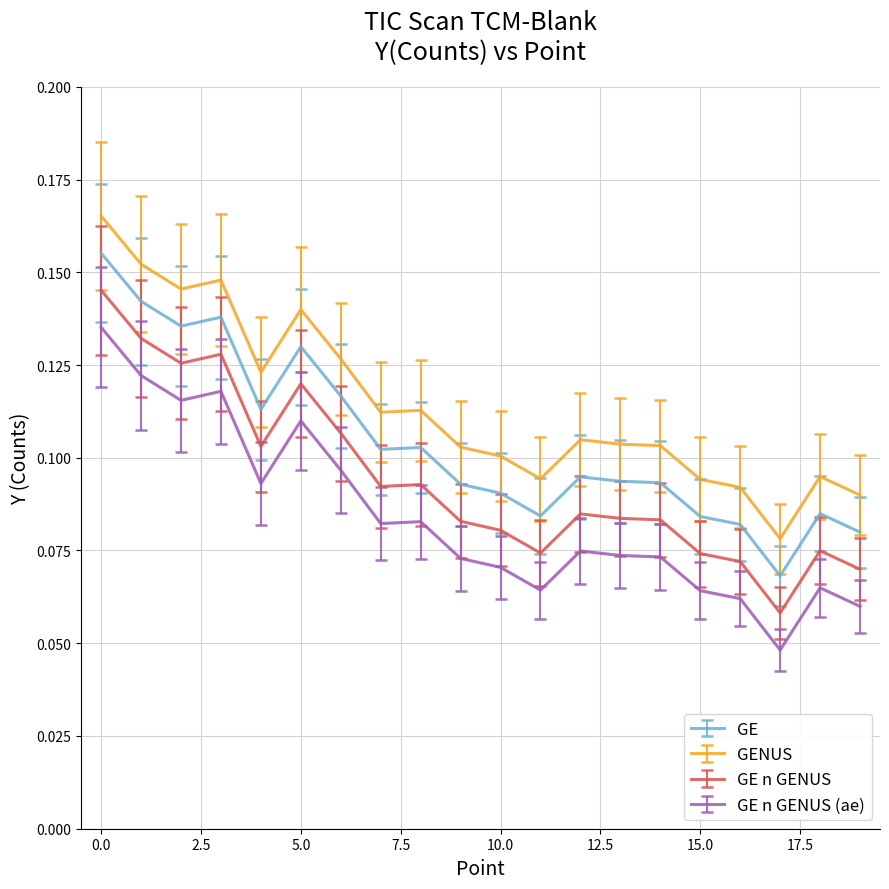

Rank the series by their average value, from highest to lowest.

GENUS, GE, GE n GENUS, GE n GENUS (ae)